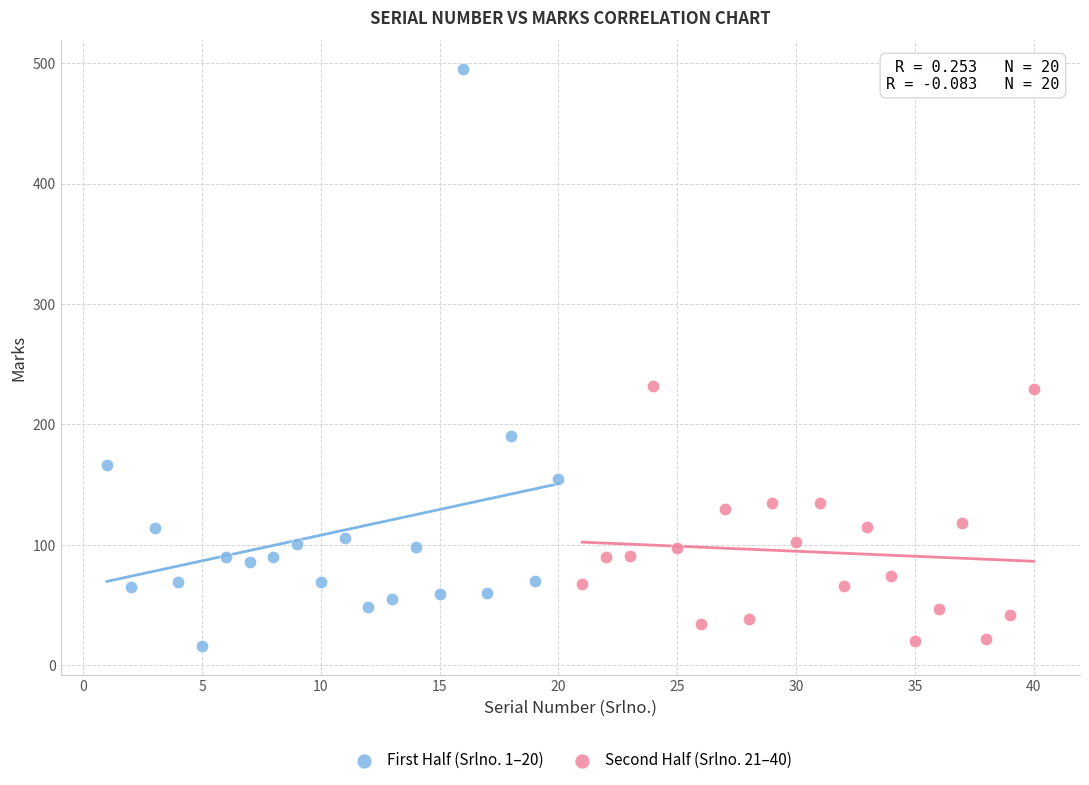

Which series has the largest Y range (max minus min)?

First Half (Srlno. 1–20)